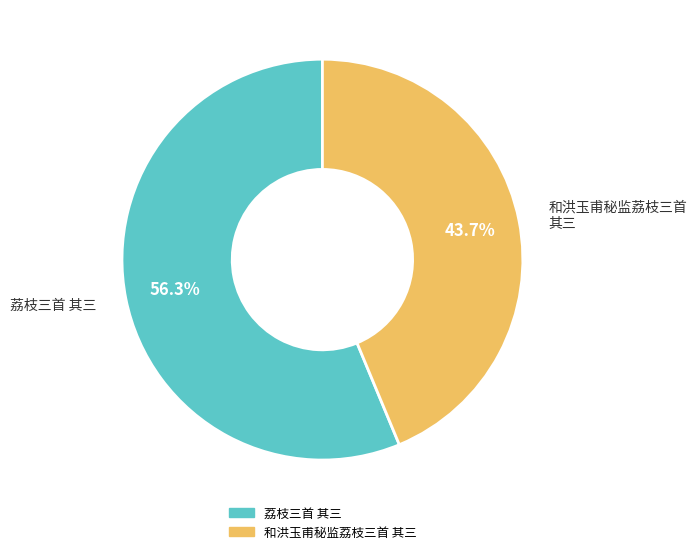

What is the smallest slice in the pie chart?

和洪玉甫秘监荔枝三首 其三